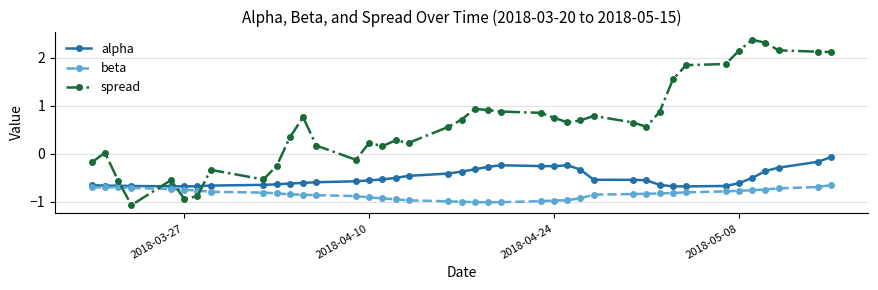

How many lines are shown in the chart?

3